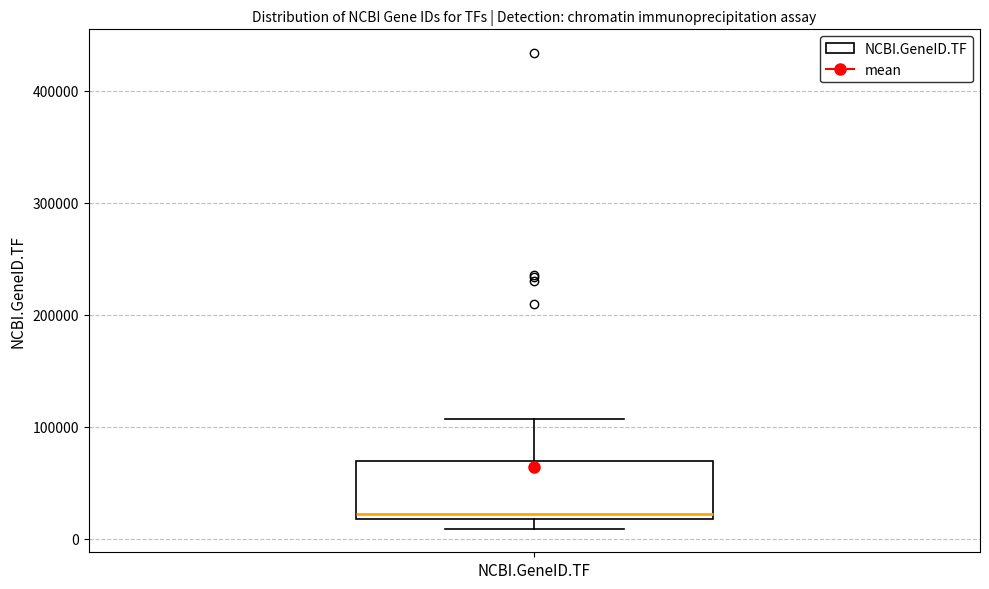

Read this box plot against the y-axis: the position of the median line, the range covered by the box, and the ends of both whiskers. The values are not printed on the chart, so give them approximately, as read against the axis.

median 20000 (just above the box's lower edge), box 20000 to 70000, whiskers 10000 to 110000